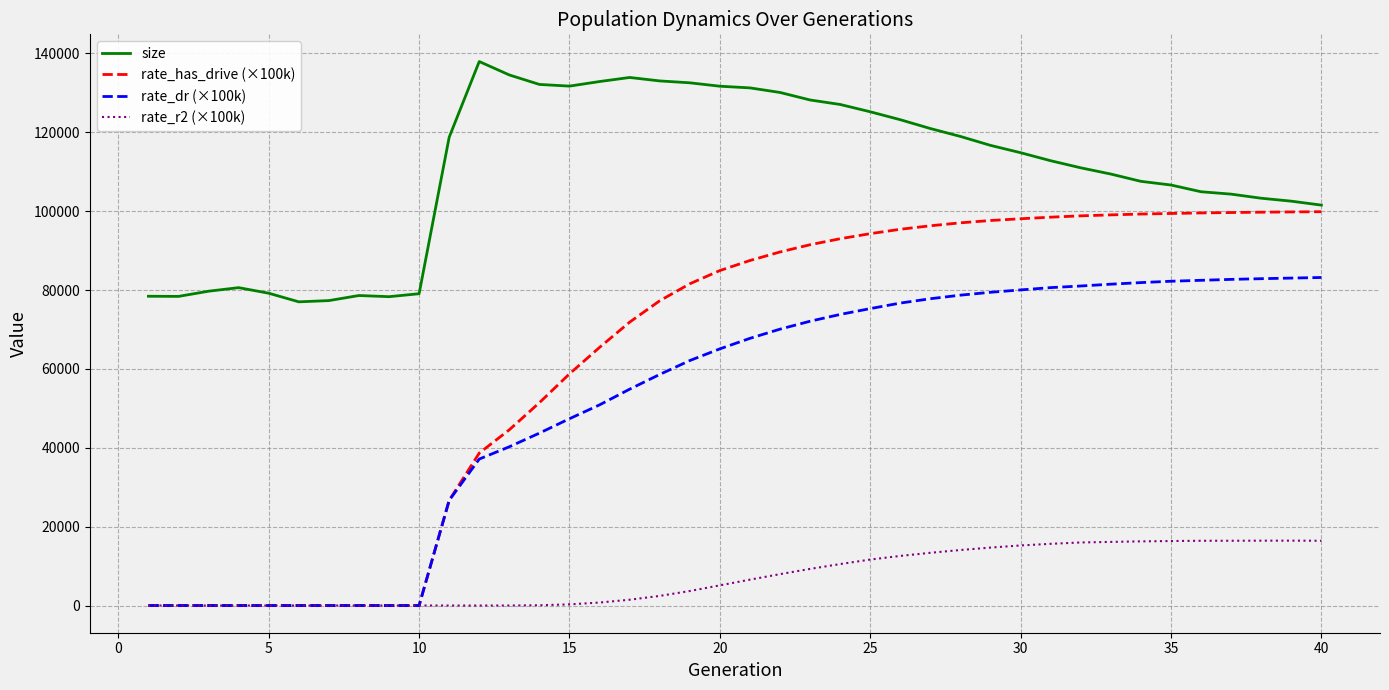

Which series has the widest spread of values?

rate_has_drive (×100k)